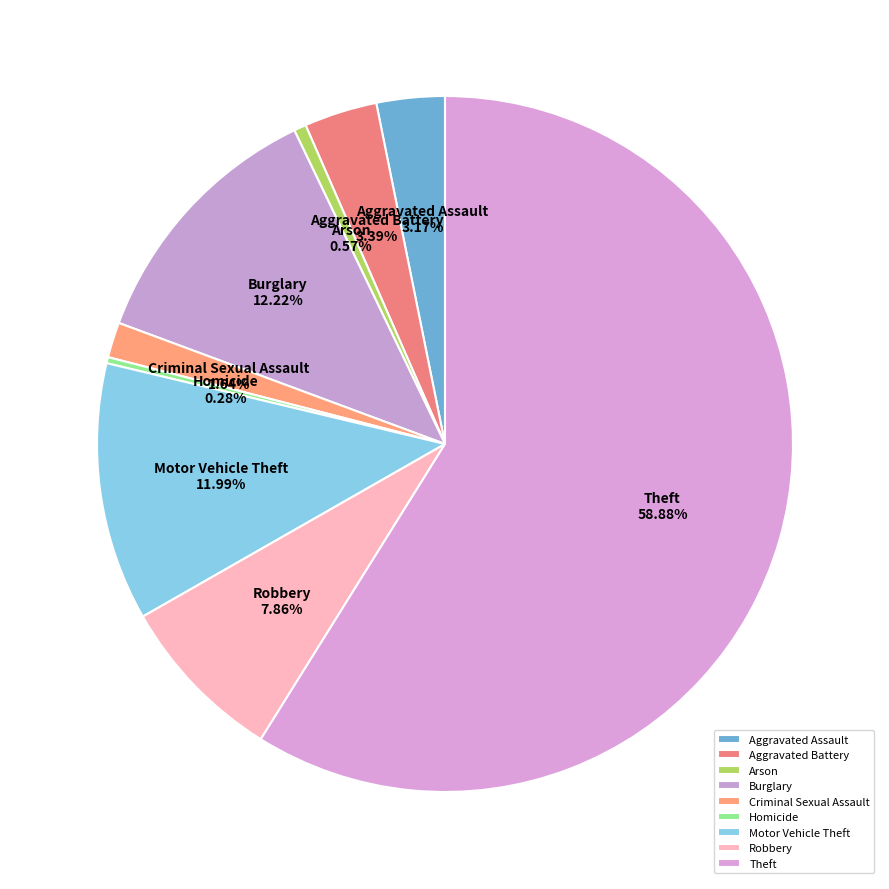

True or false: Homicide accounts for 0% of the total.

True